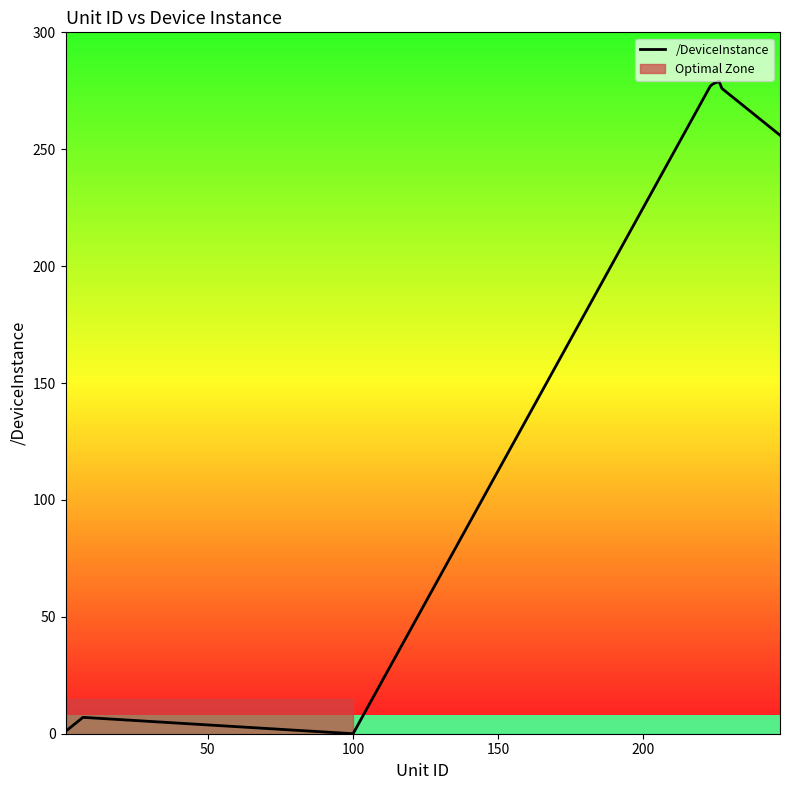

What is the highest value of the /DeviceInstance series?

279